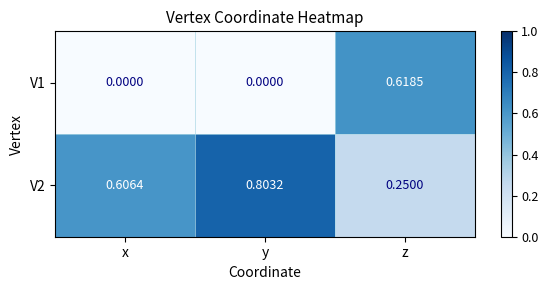

At which label does V2 reach its minimum?

z